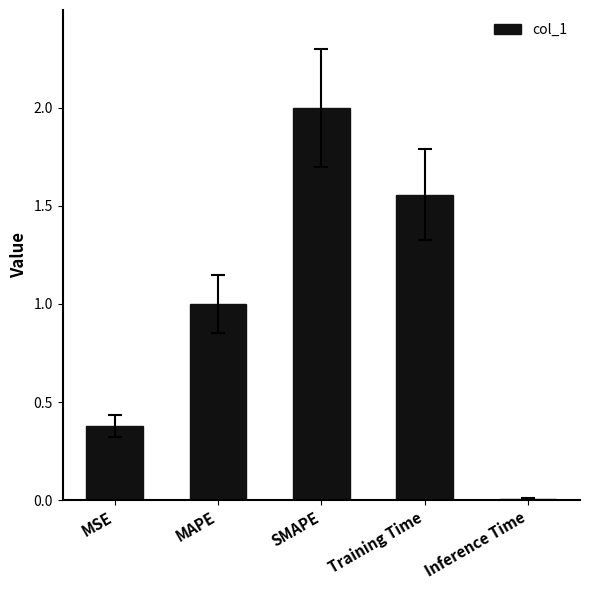

What is the ratio of the value at Training Time to the value at SMAPE?

0.8